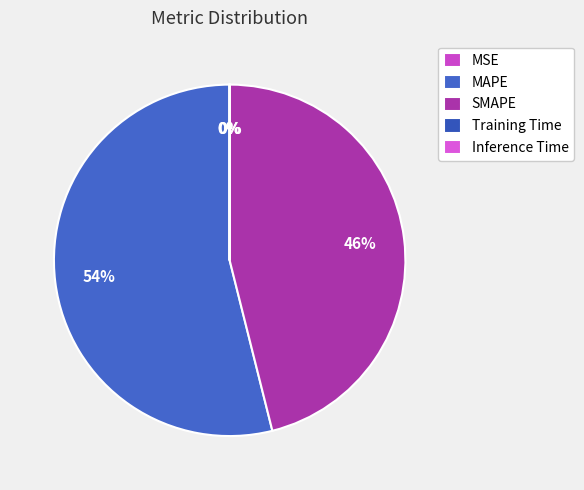

Between Inference Time and MSE, which is larger?

MSE